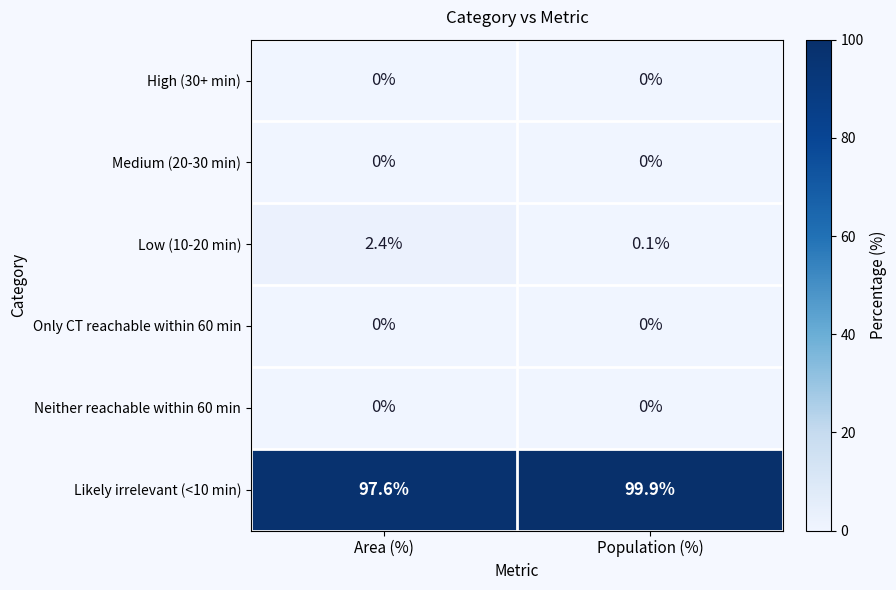

True or false: Medium (20-30 min) has a value of 0.0 at Area (%).

True